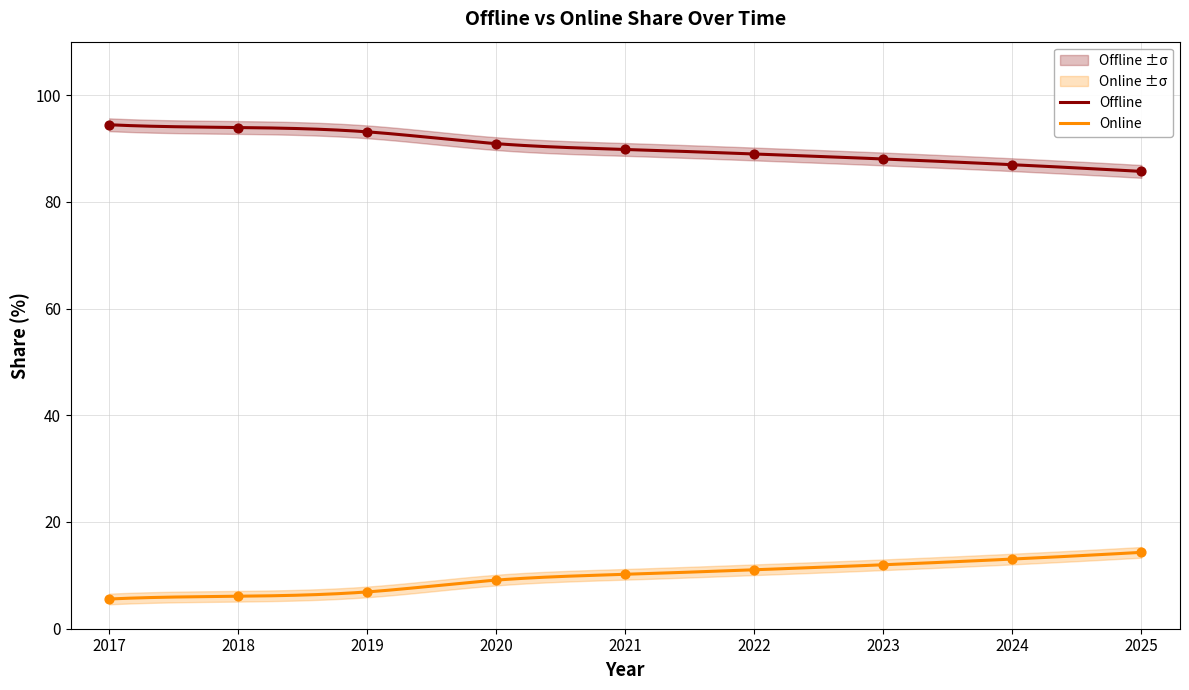

At which category is the sum across all series the highest?

2017